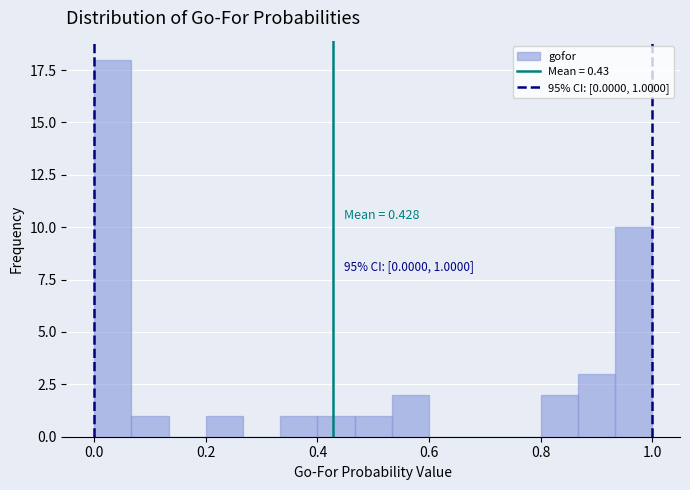

Around what value on the x-axis is the tallest bar? Give the approximate position of its centre, as read against the axis.

0.04